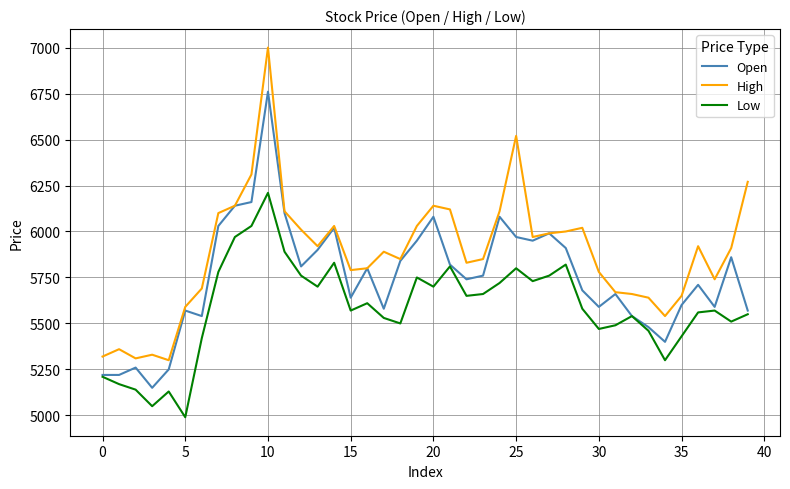

What is the greatest value displayed?

7000